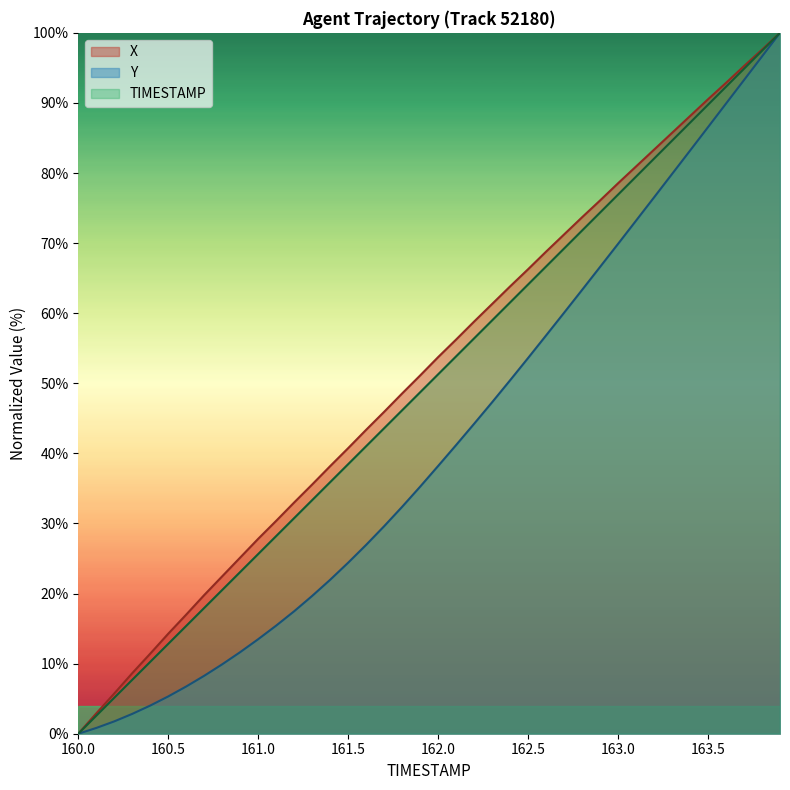

True or false: Y and X cross at least once.

False